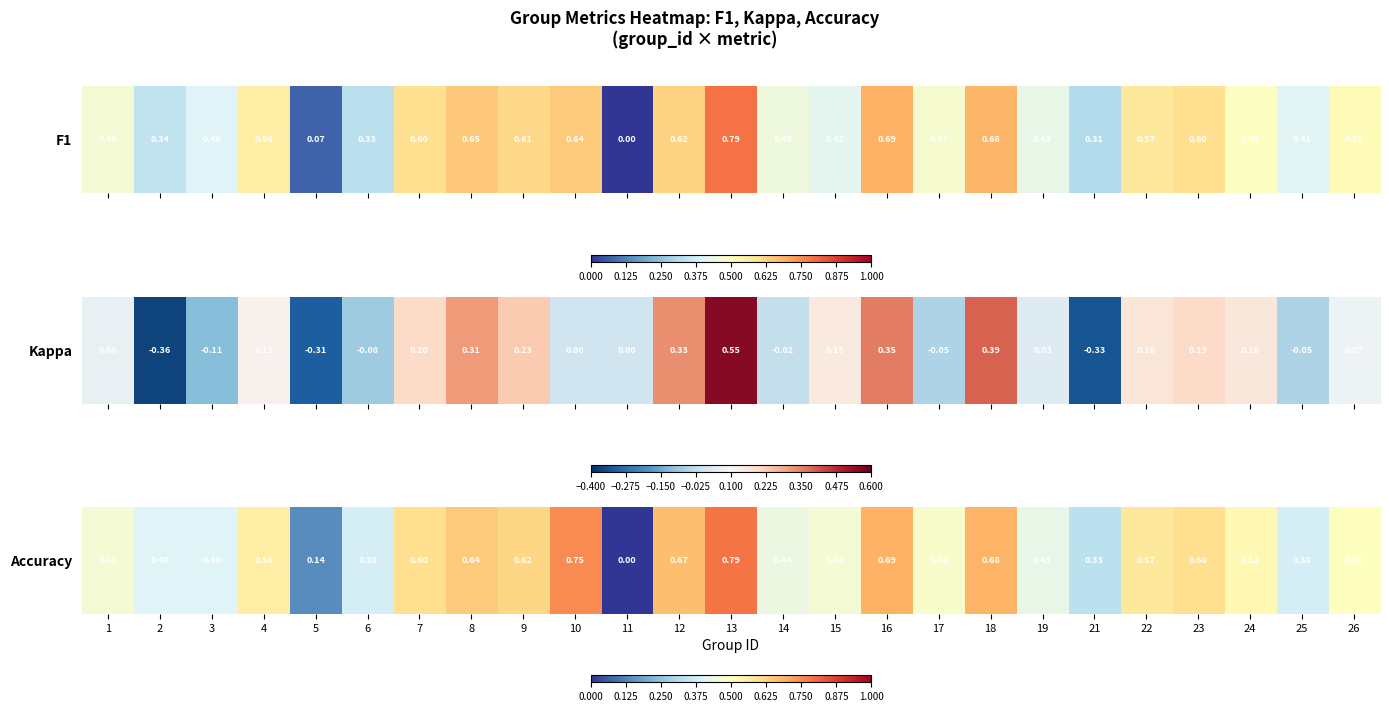

Rank the categories by value from highest to lowest.

13, 10, 16, 18, 12, 8, 9, 7, 23, 22, 4, 24, 26, 17, 1, 15, 14, 19, 2, 3, 6, 25, 21, 5, 11